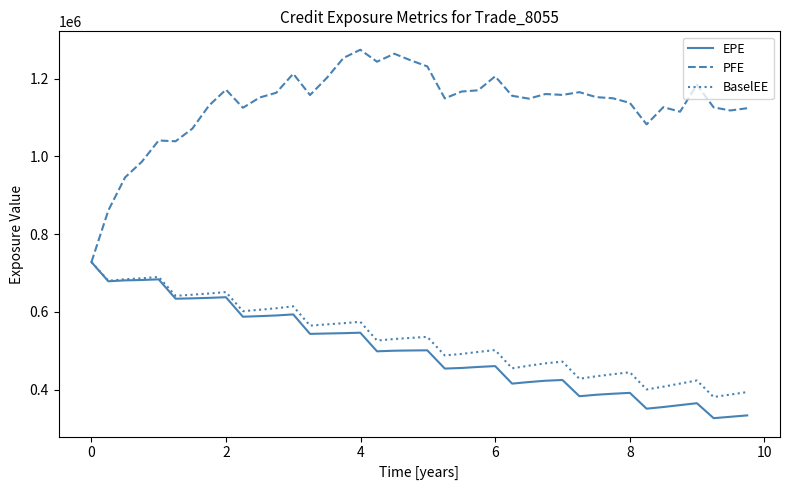

Does the chart display data point markers on the line(s)?

No